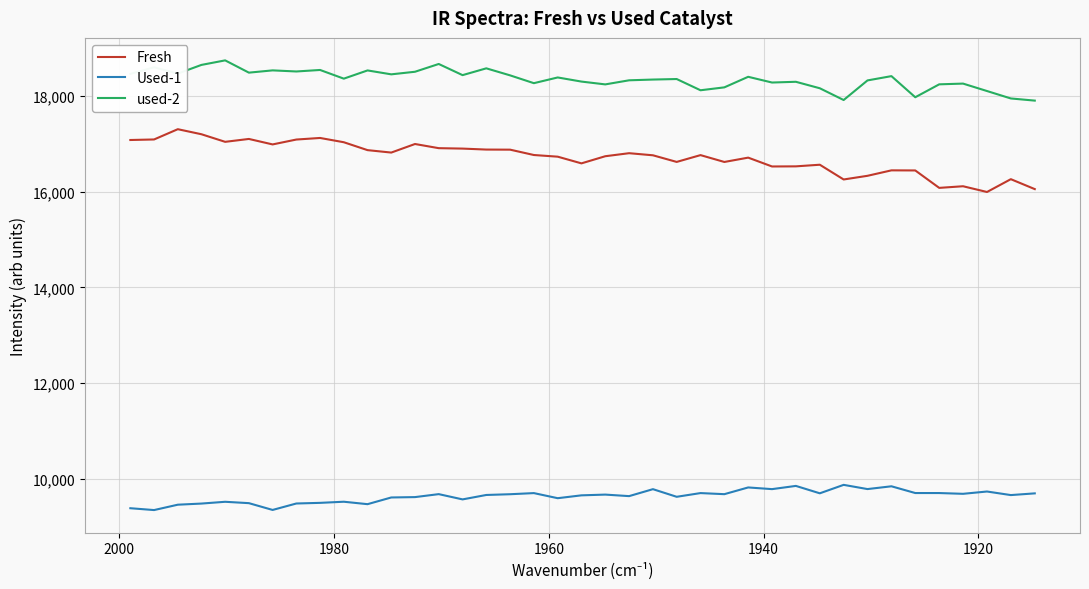

Is this an area chart (filled region under the line)?

No